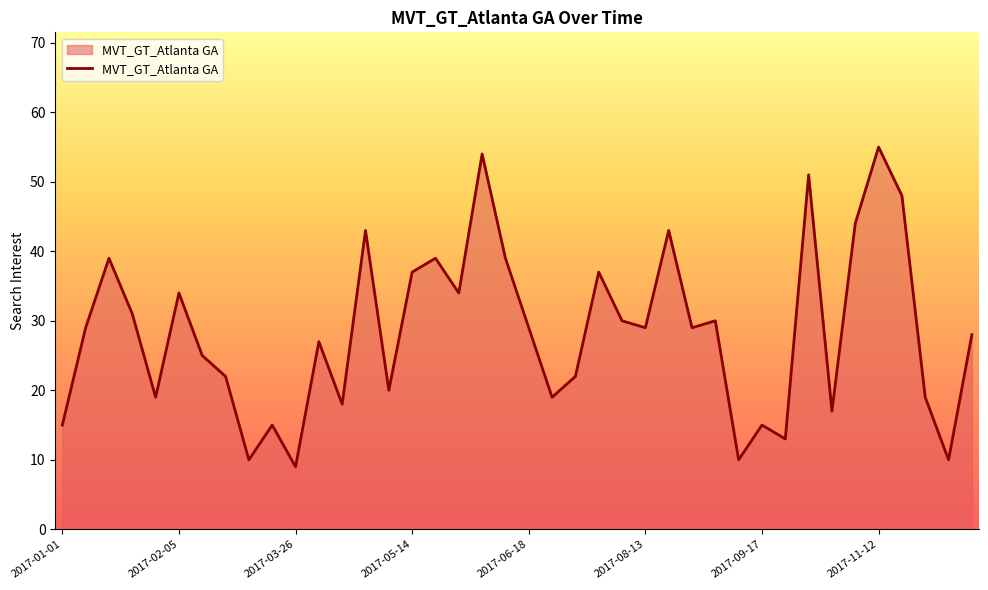

What is the sum of all values?

1137